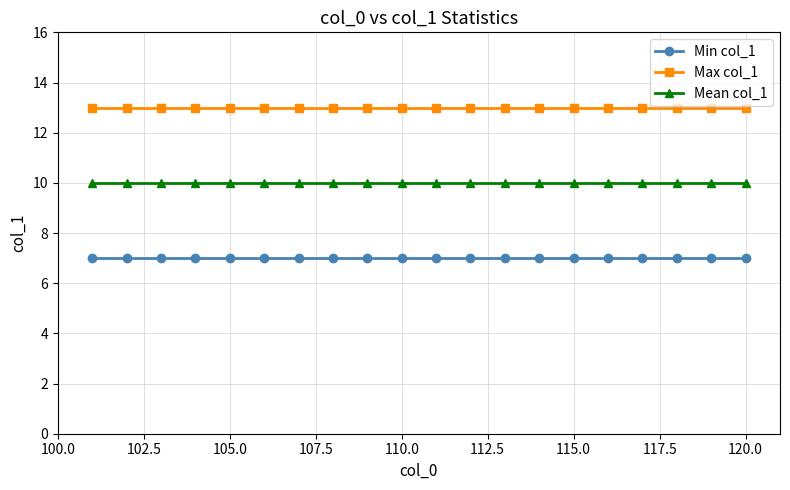

What is the minimum value for Min col_1?

7